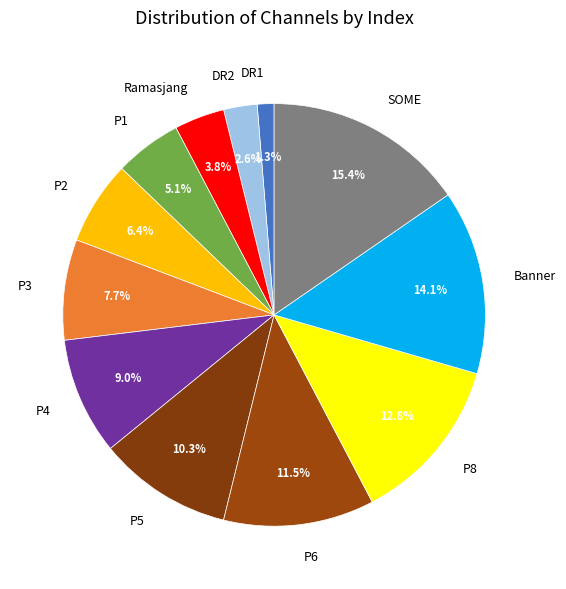

To the nearest percent, what is the average slice percentage?

8%